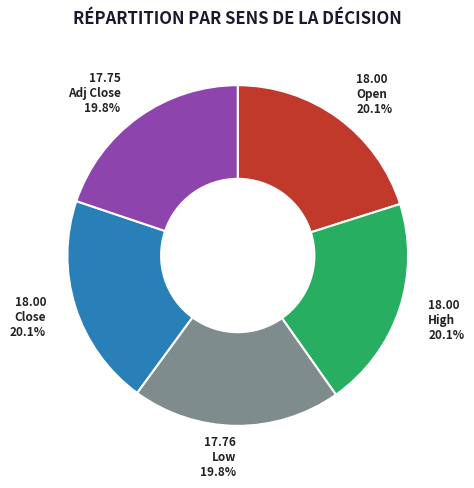

To the nearest percent, what is the difference between the largest and smallest slice percentages?

0%